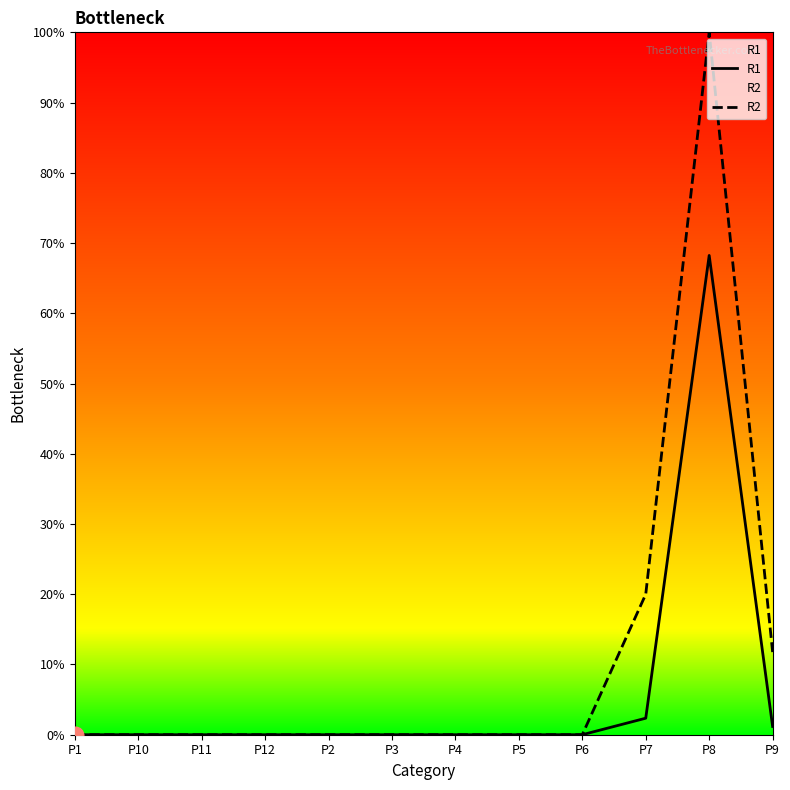

What is the label of the 5th point from the right?

P5